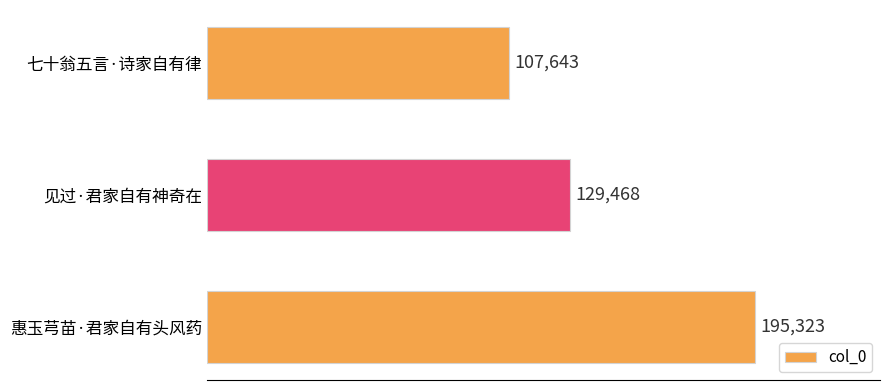

What is the value of the 1st bar from the top?

107643